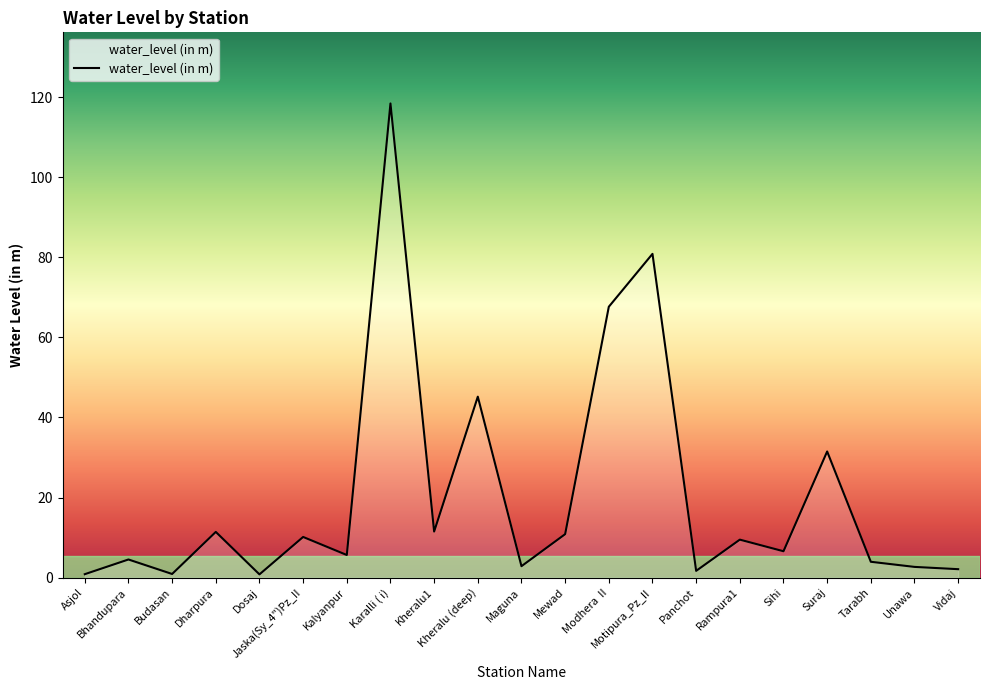

Does the chart have visible grid lines?

No